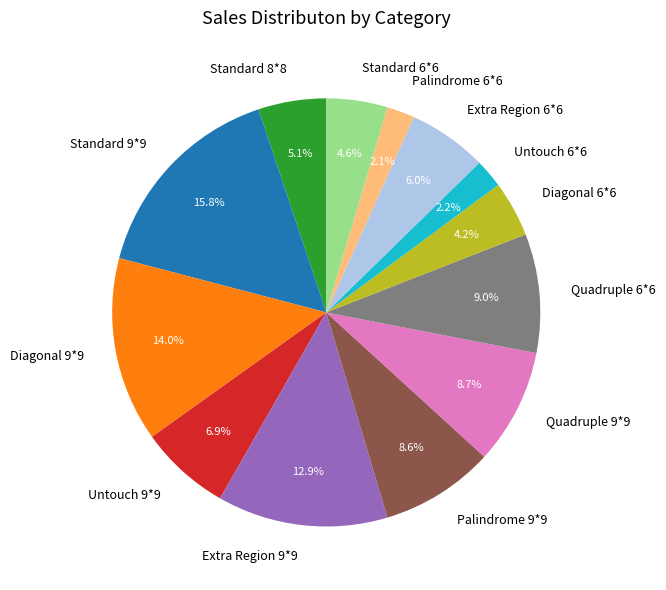

What percentage is the Untouch 6*6 slice, to the nearest percent?

2%